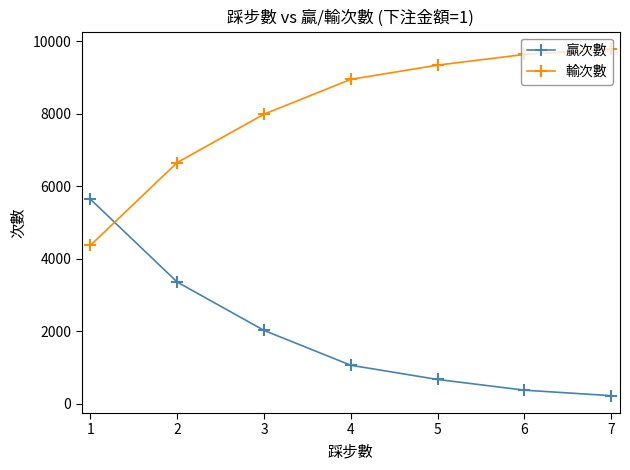

The value of 輸次數 at 3 is 11120. True or false?

False